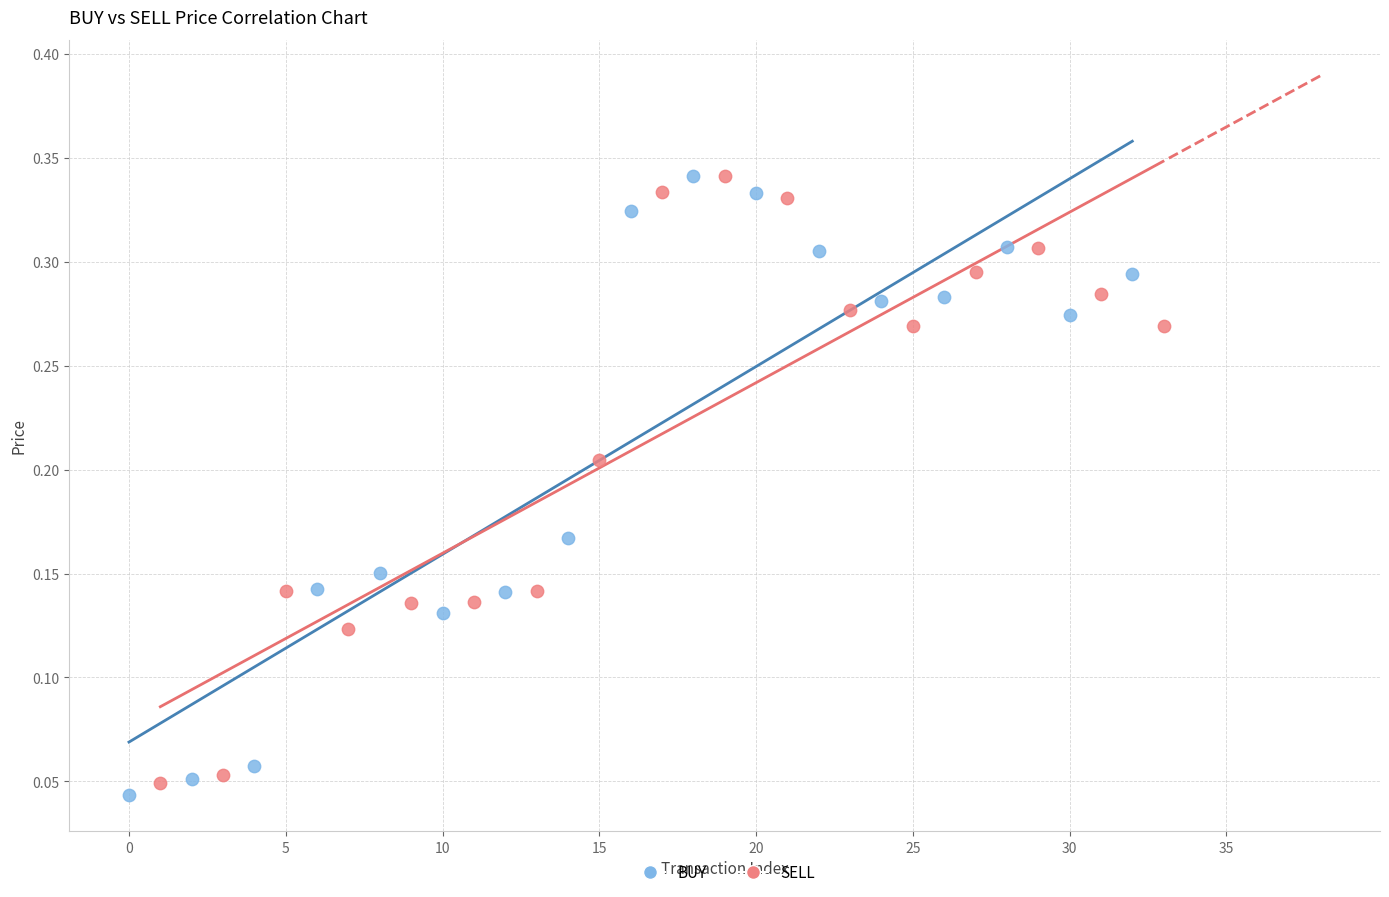

Which series has the largest Y range (max minus min)?

BUY